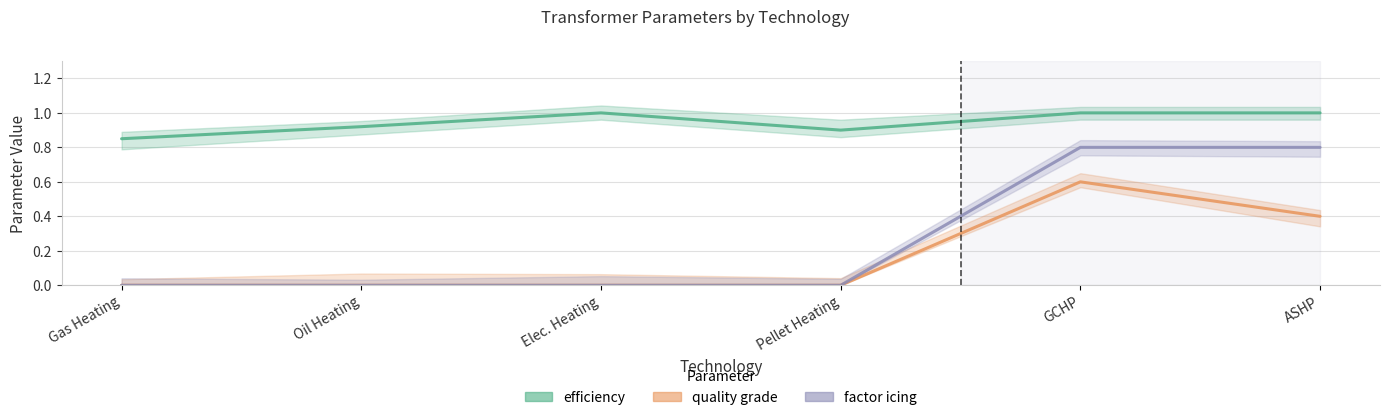

At which label does efficiency reach its peak?

Elec. Heating